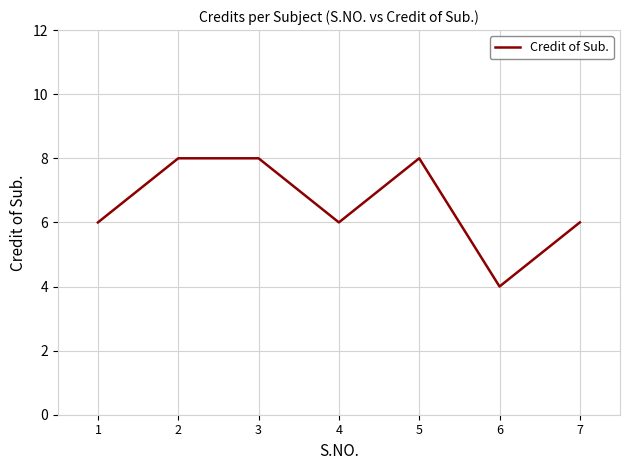

What is the smallest value displayed?

4